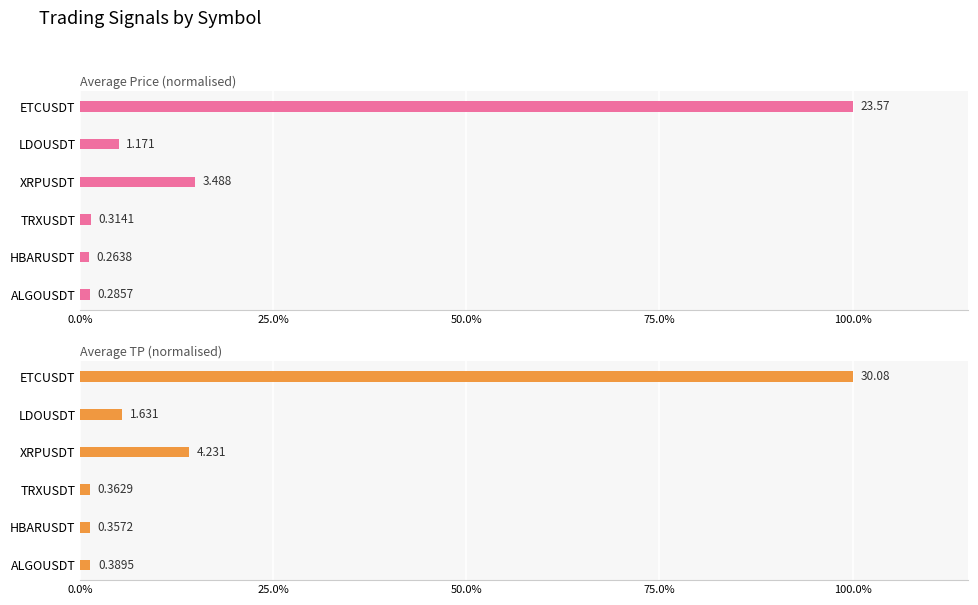

What is the difference between the Average Price (normalised) values at ETCUSDT and HBARUSDT?

98.9